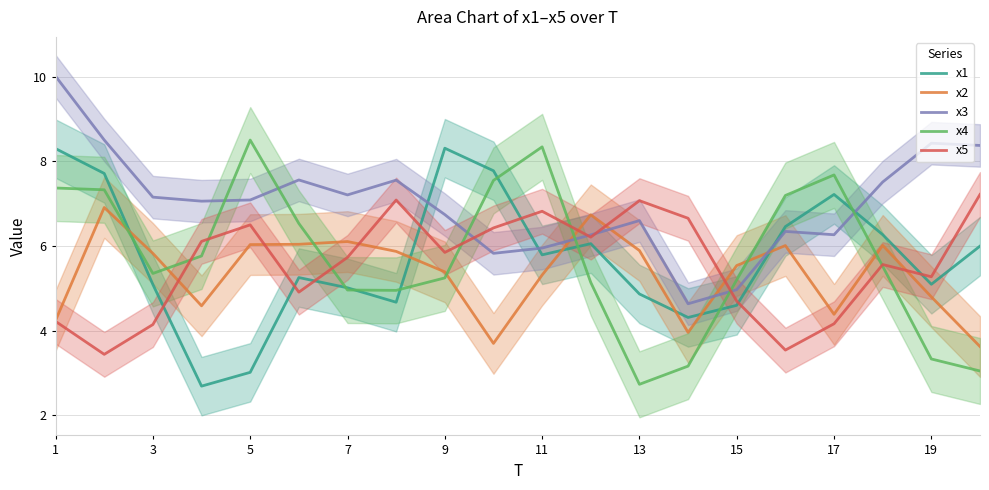

What are all the series names shown in the legend?

x1, x2, x3, x4, x5